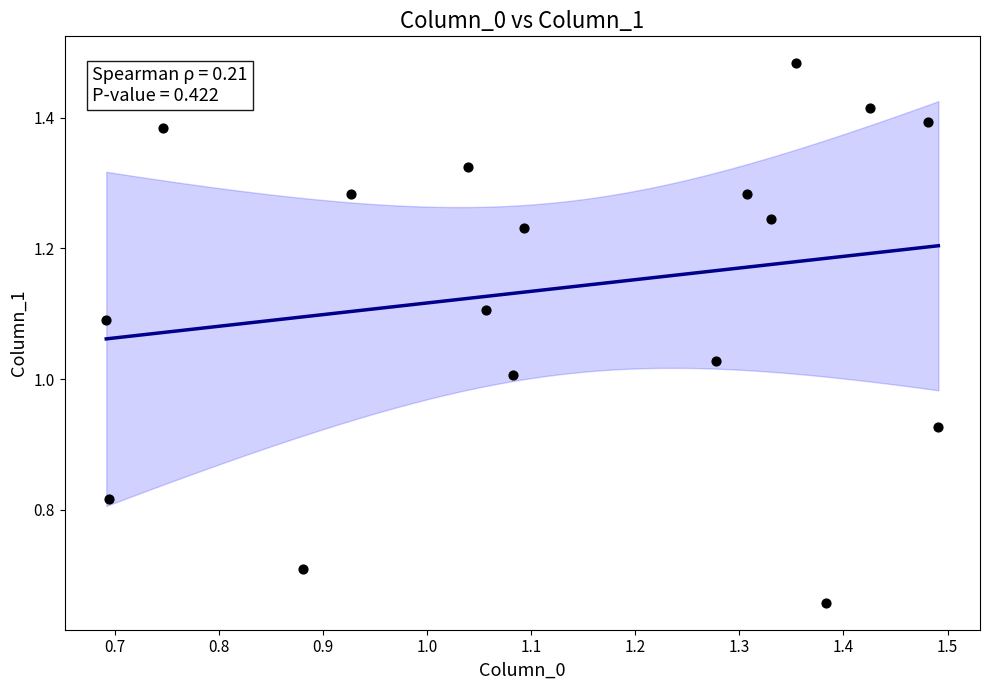

How many data points are displayed?

17